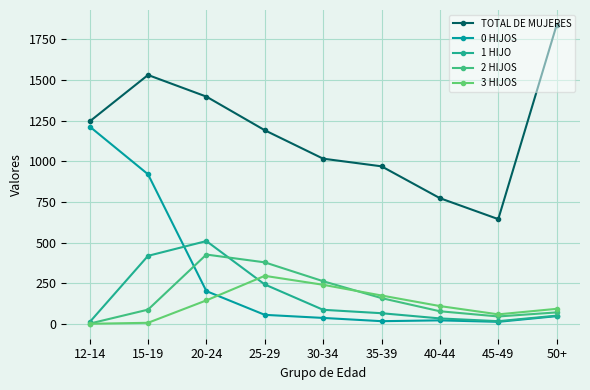

What is the difference between the maximum and minimum values in the 2 HIJOS series?

425